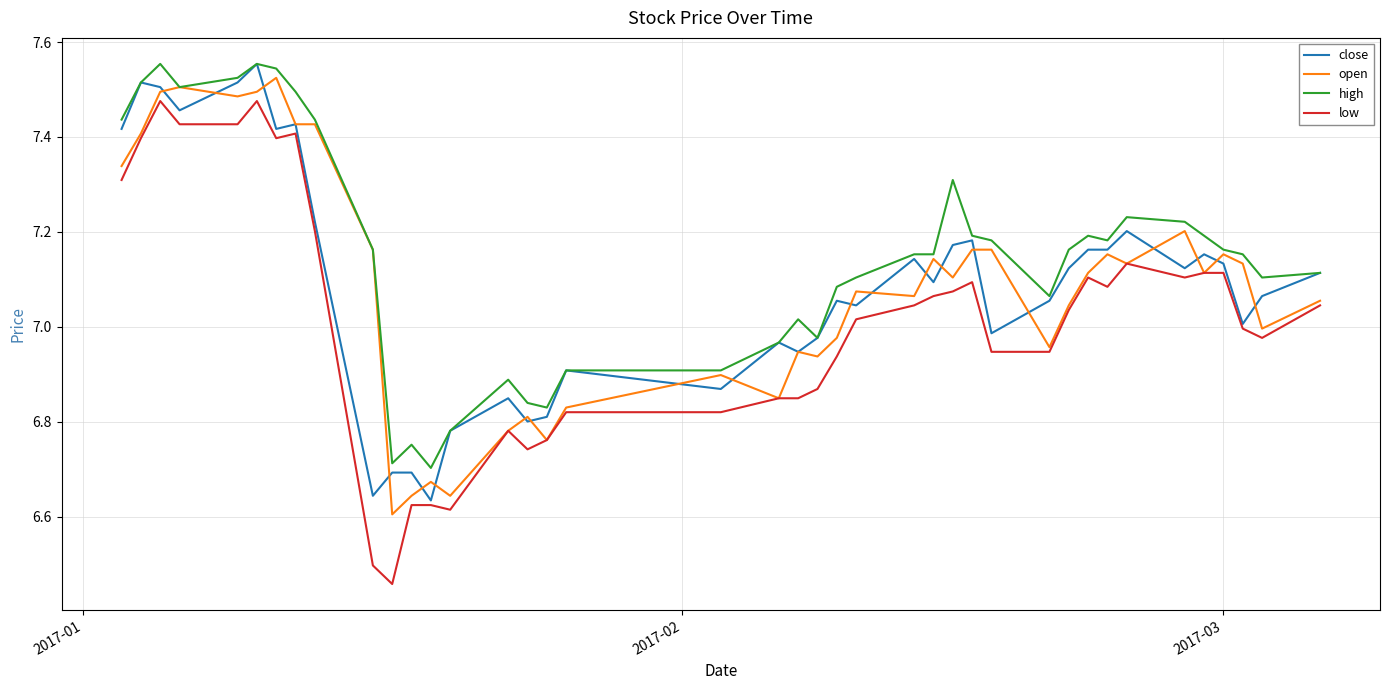

Which series has the widest spread of values?

low